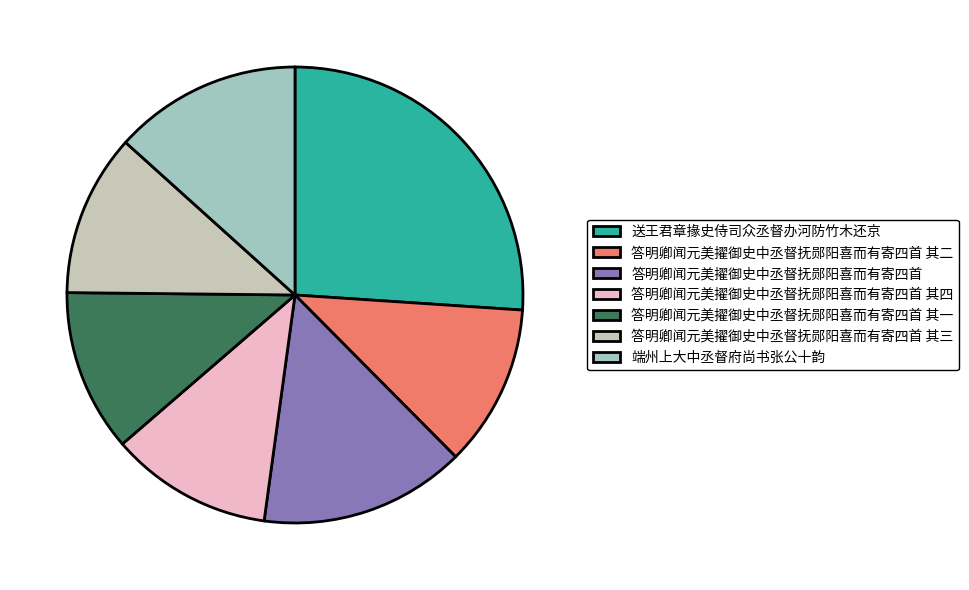

Count the number of slices in the pie.

7